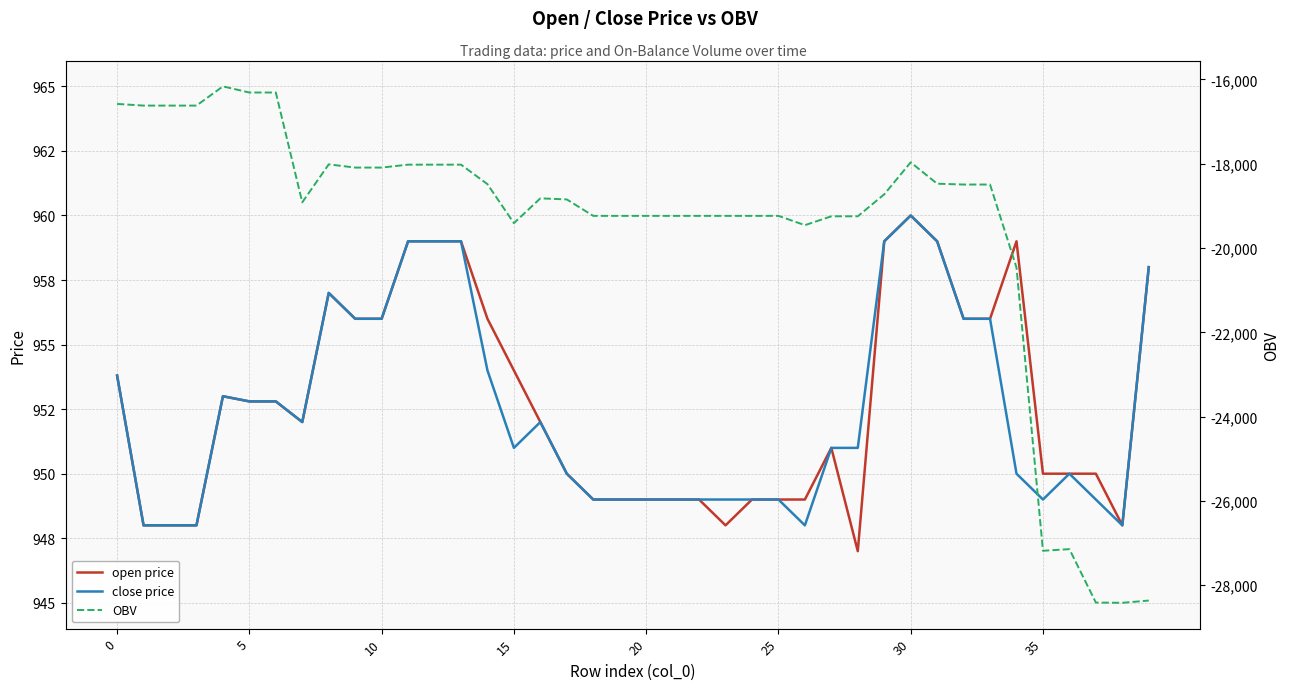

What is the total value across all series at 18?

-17339.8